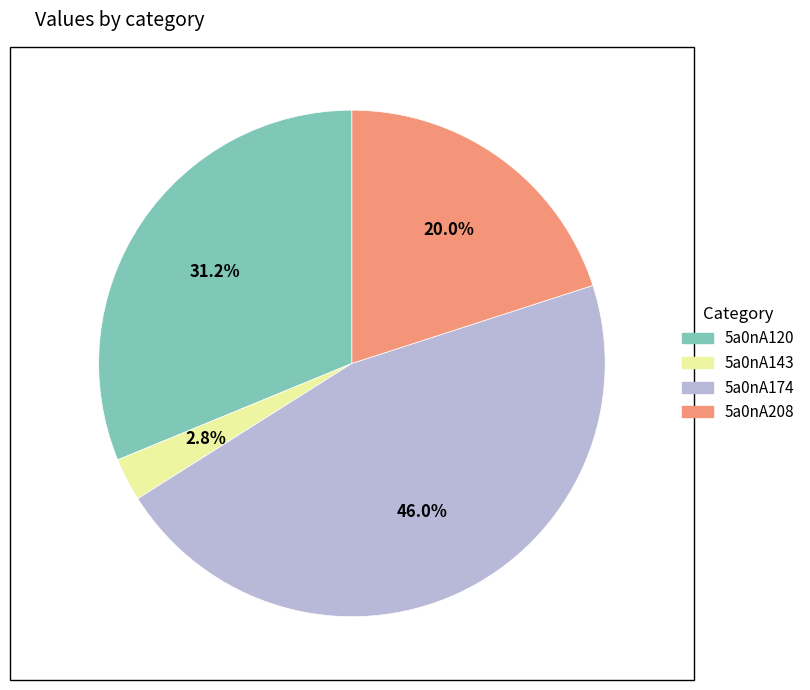

To the nearest percent, what percentage of the pie is 5a0nA174?

46%